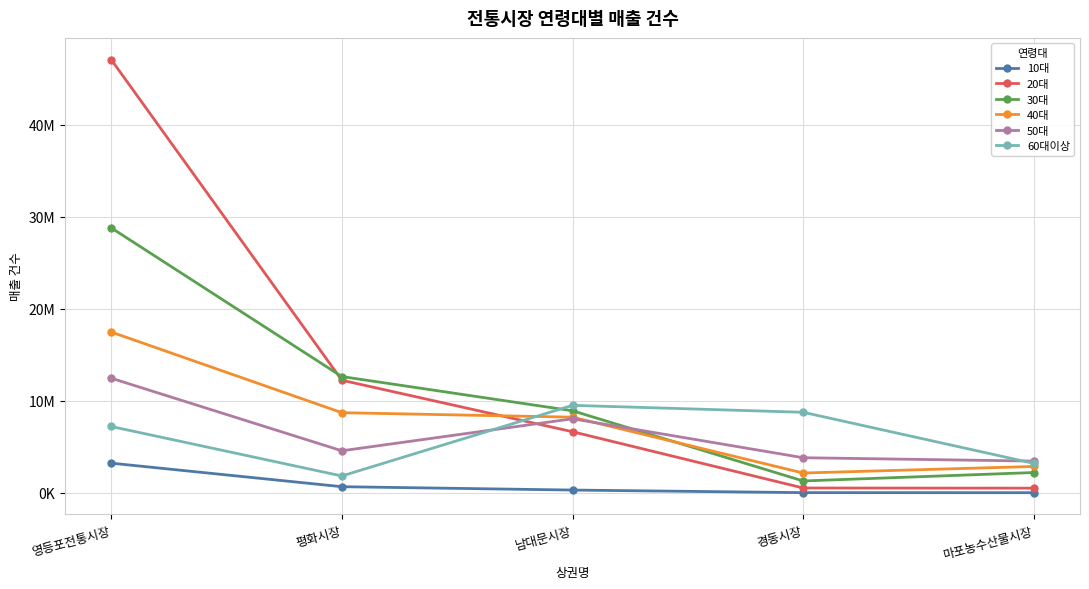

Does the chart have visible grid lines?

Yes